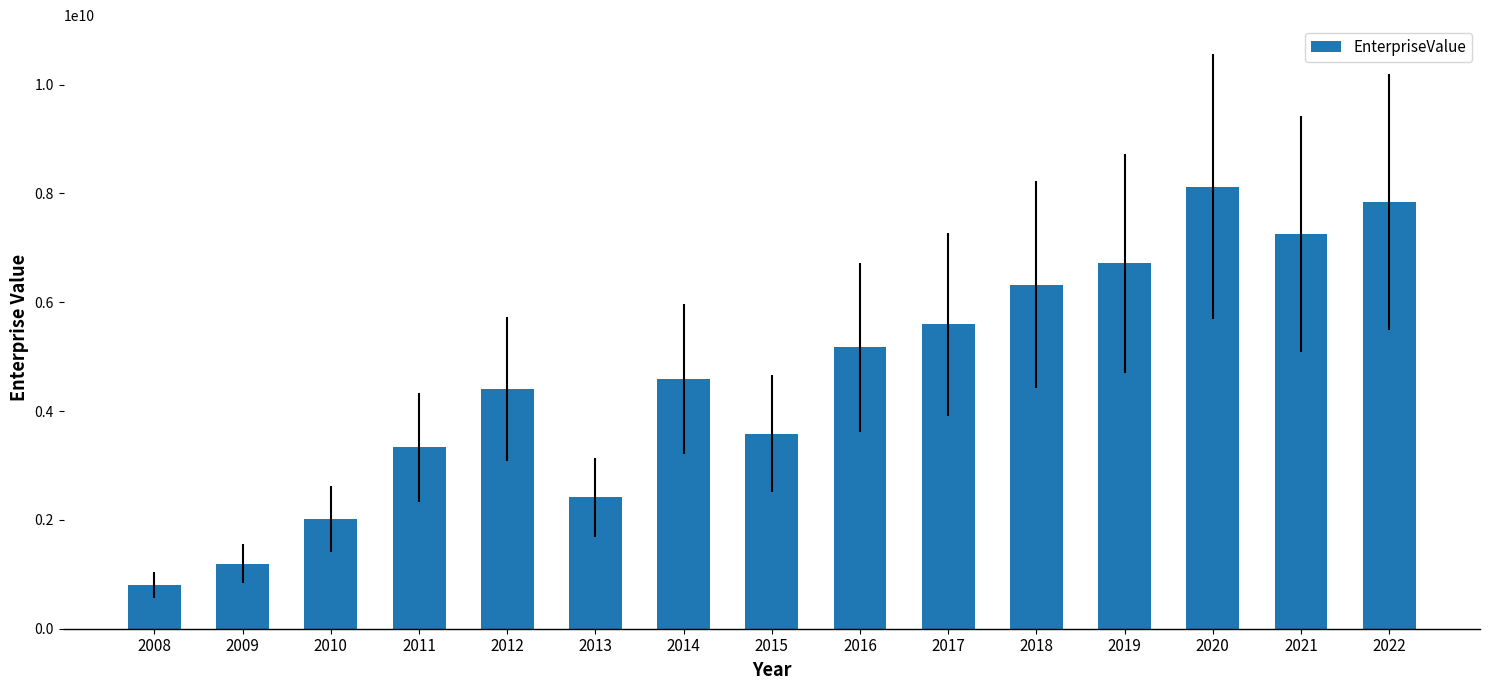

The value at 2017 is 5593315968.9. True or false?

True